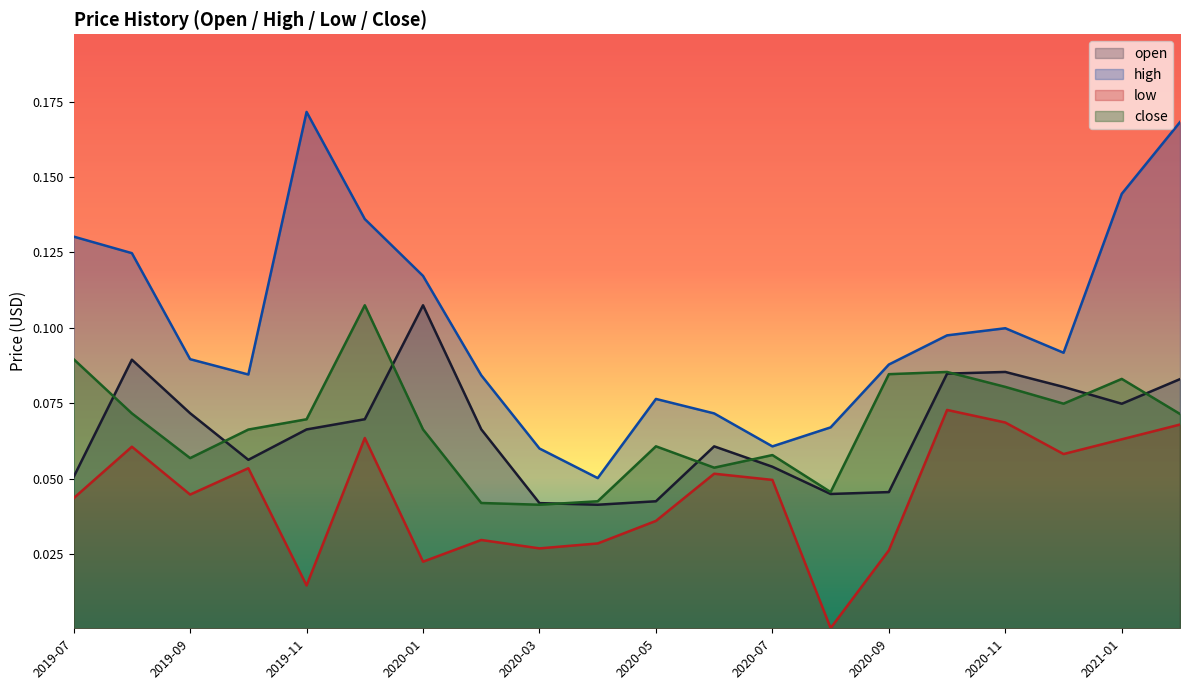

List the labels in order of low value, largest first.

2020-10, 2020-11, 2021-02, 2019-12, 2021-01, 2019-08, 2020-12, 2019-10, 2020-06, 2020-07, 2019-09, 2019-07, 2020-05, 2020-02, 2020-04, 2020-03, 2020-09, 2020-01, 2019-11, 2020-08